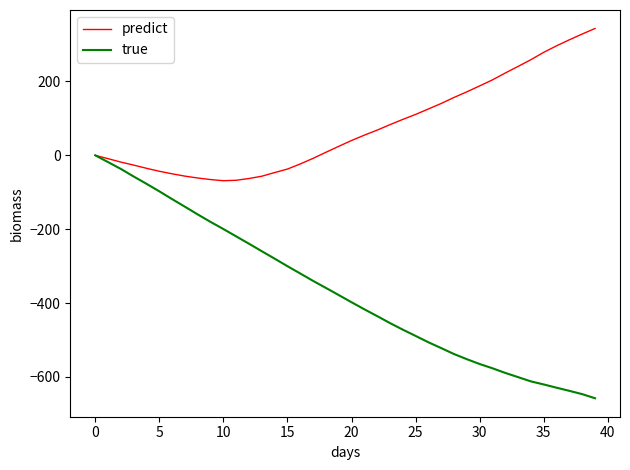

Which series has the largest total across all categories?

predict